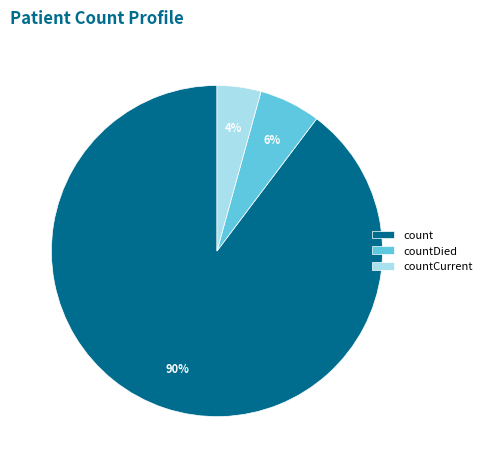

Is count the majority of the pie?

Yes